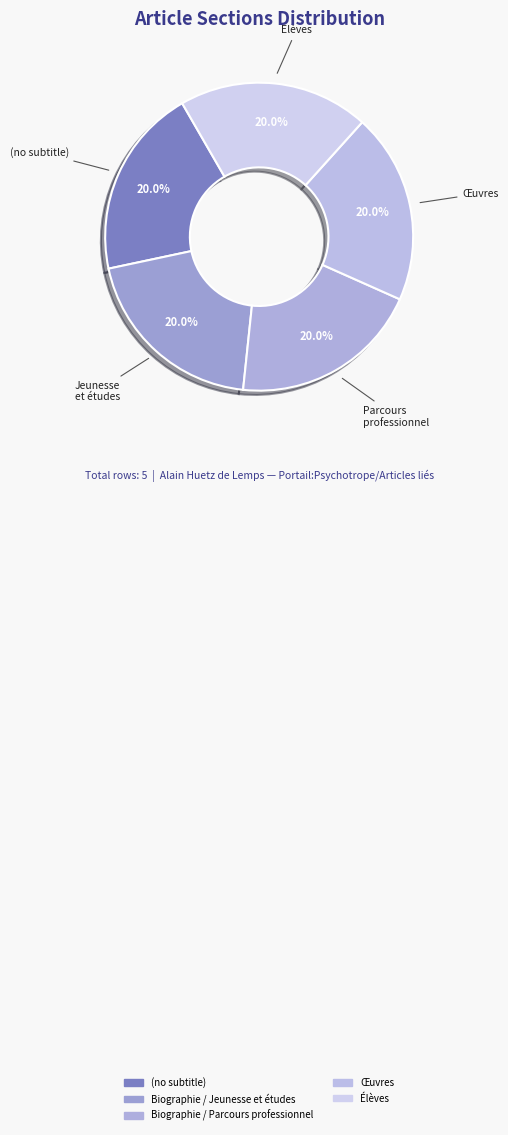

Is Jeunesse et études the majority of the pie?

No